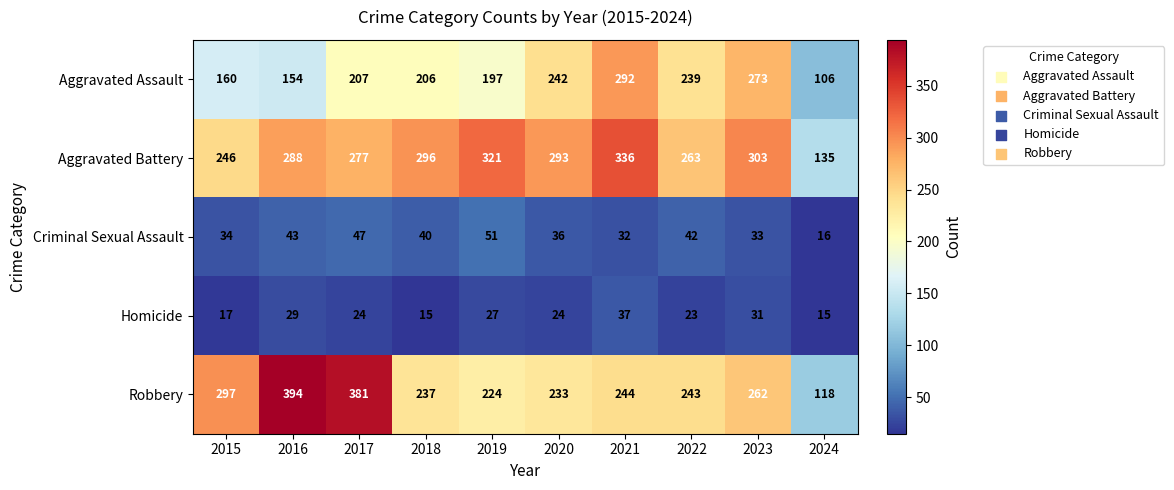

What is the sum of the Homicide values at 2019 and 2022?

50